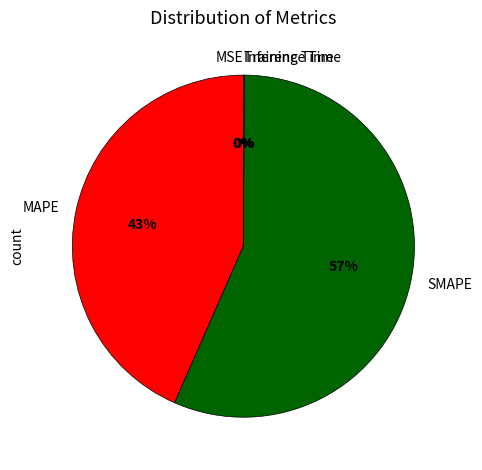

Which slice is the largest?

SMAPE